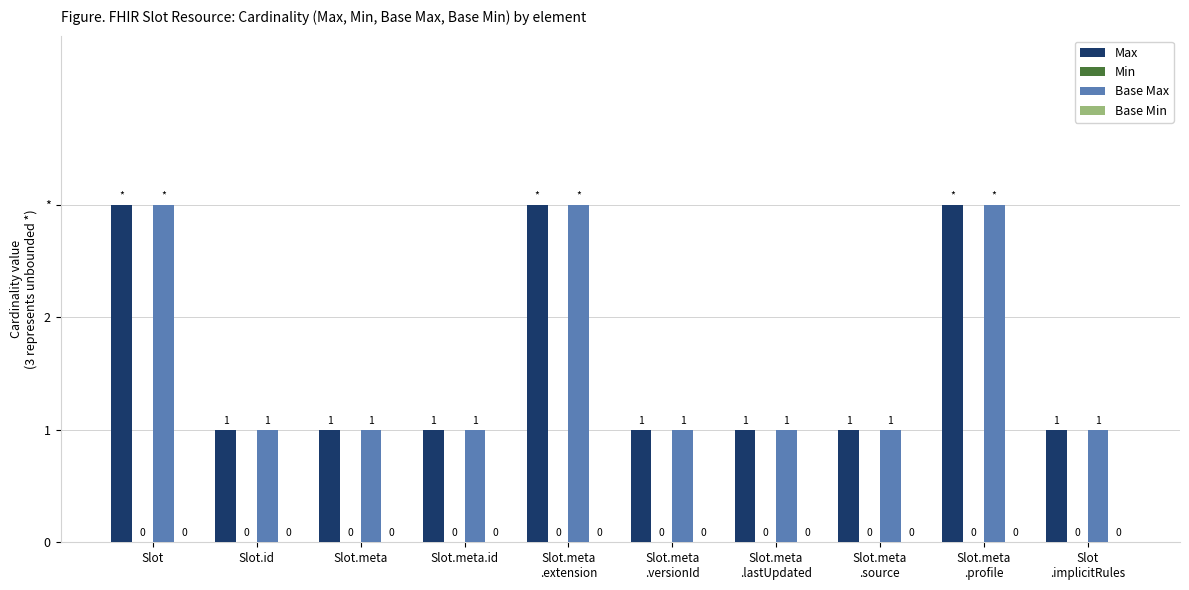

Does the chart contain stacked bars?

No